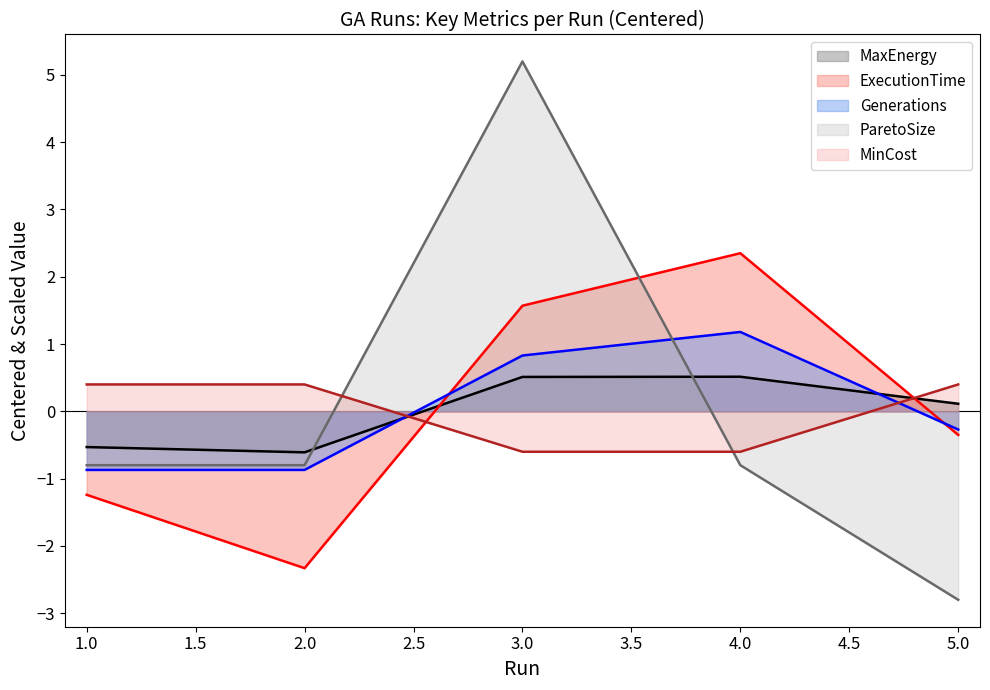

List the series in order of their peak value, lowest first.

MinCost, MaxEnergy, Generations, ExecutionTime, ParetoSize